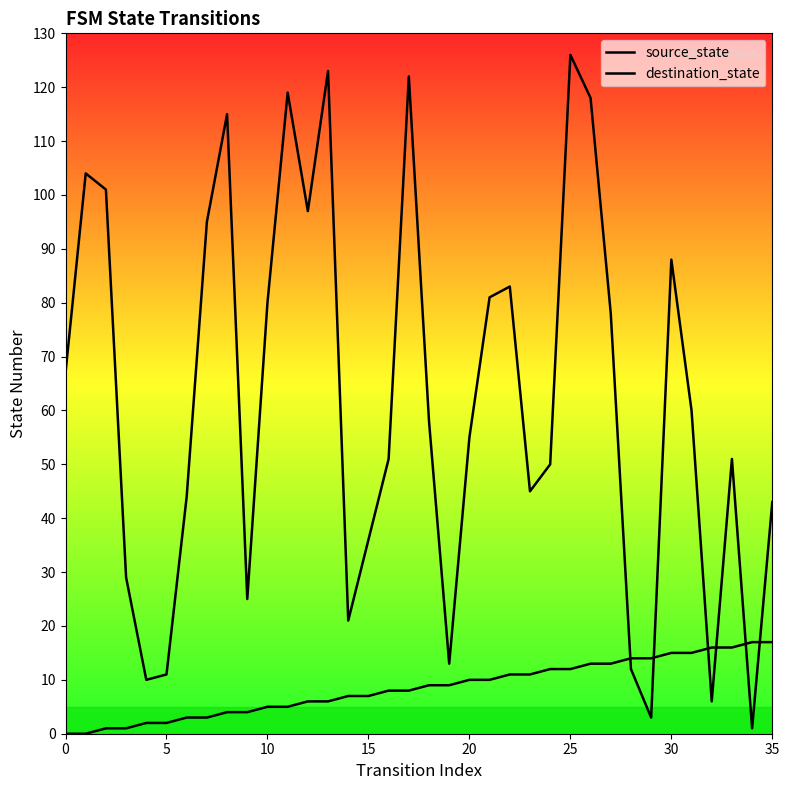

Which series reaches the maximum Y coordinate?

destination_state